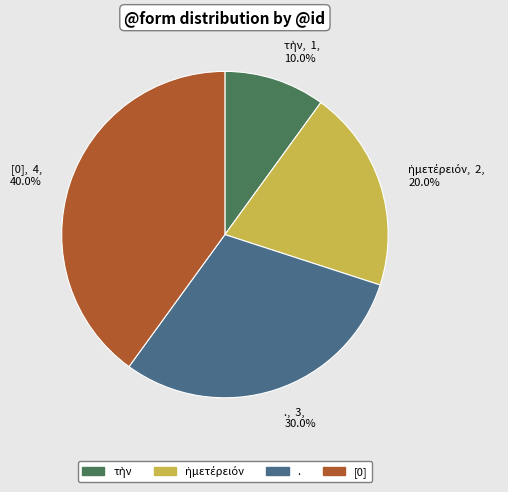

What portion of the pie excludes [0]?

60.0%